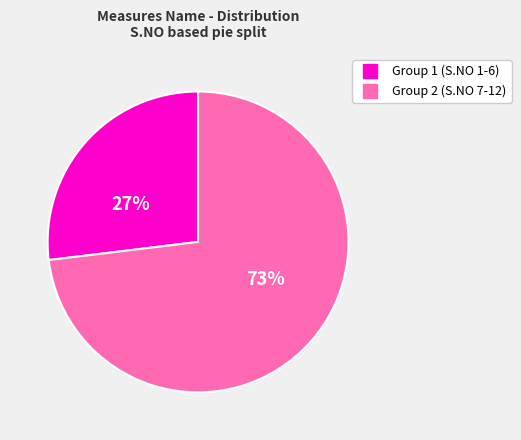

How many segments does this pie chart have?

2